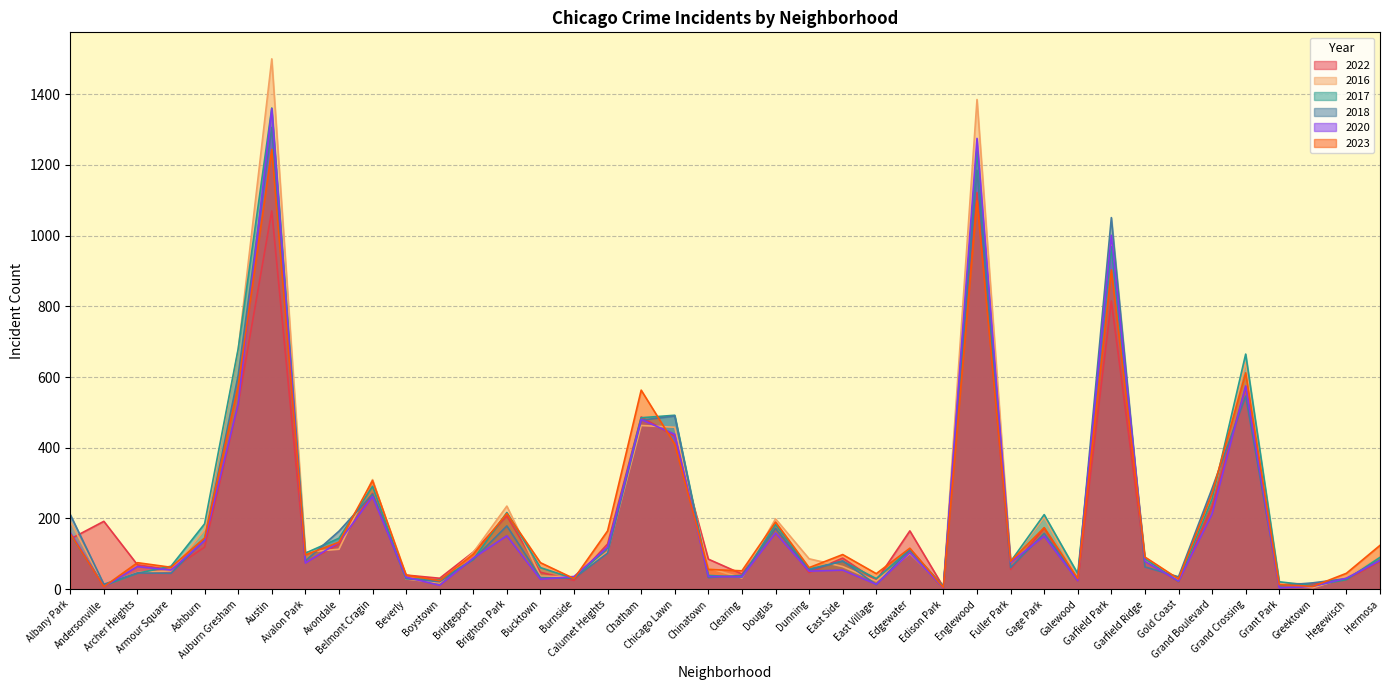

What is the highest value of the 2018 series?

1306